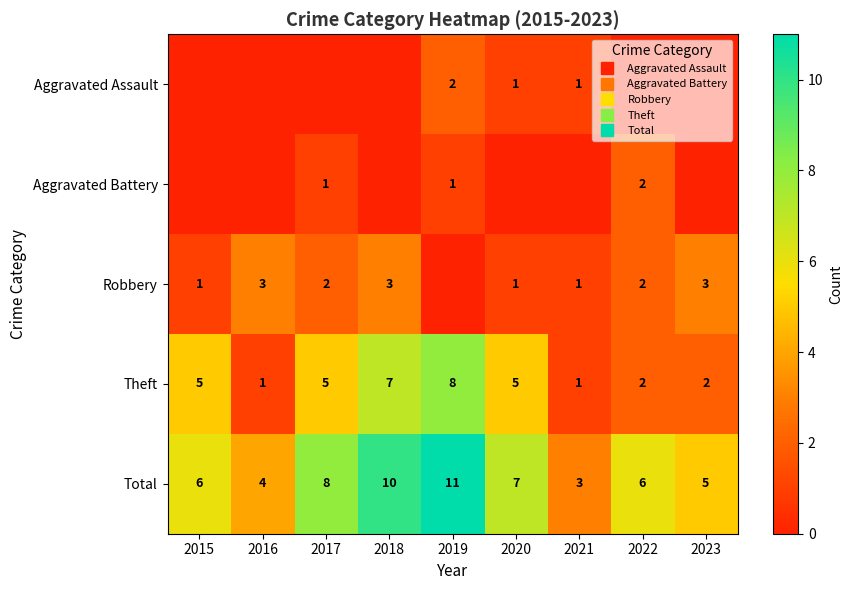

Which label corresponds to the largest value in the chart?

2019